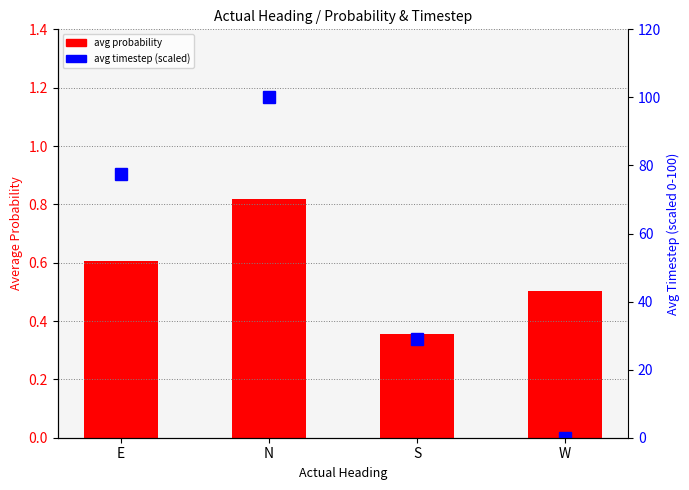

What is the difference between the highest and lowest values at W?

0.5